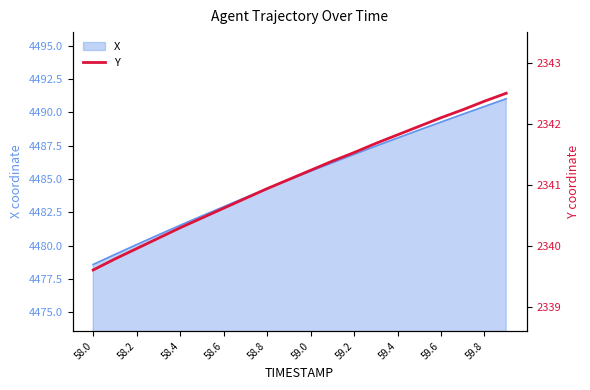

What is the sum of the values at 17 and 13?

4683.9